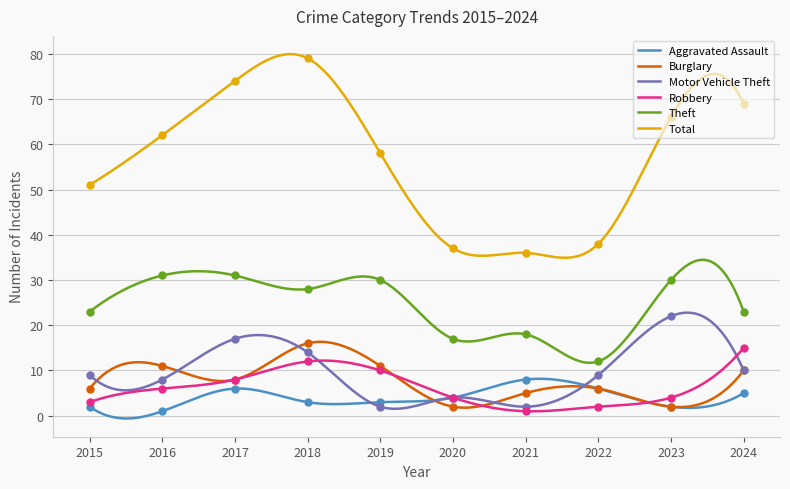

At how many categories does at least one series exceed 70?

2